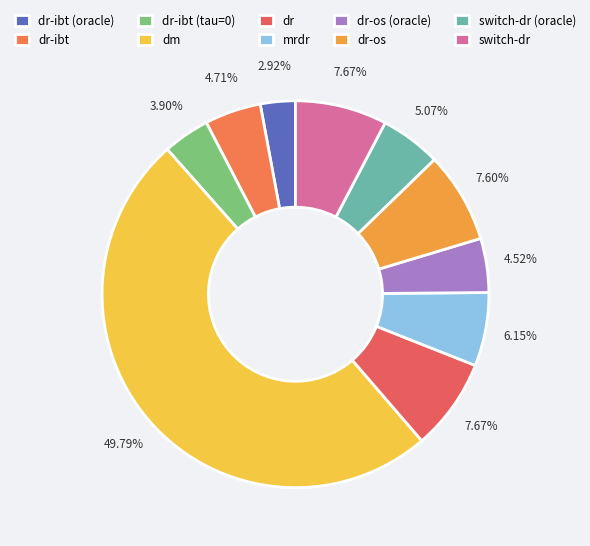

Does dm represent more than half of the total?

No